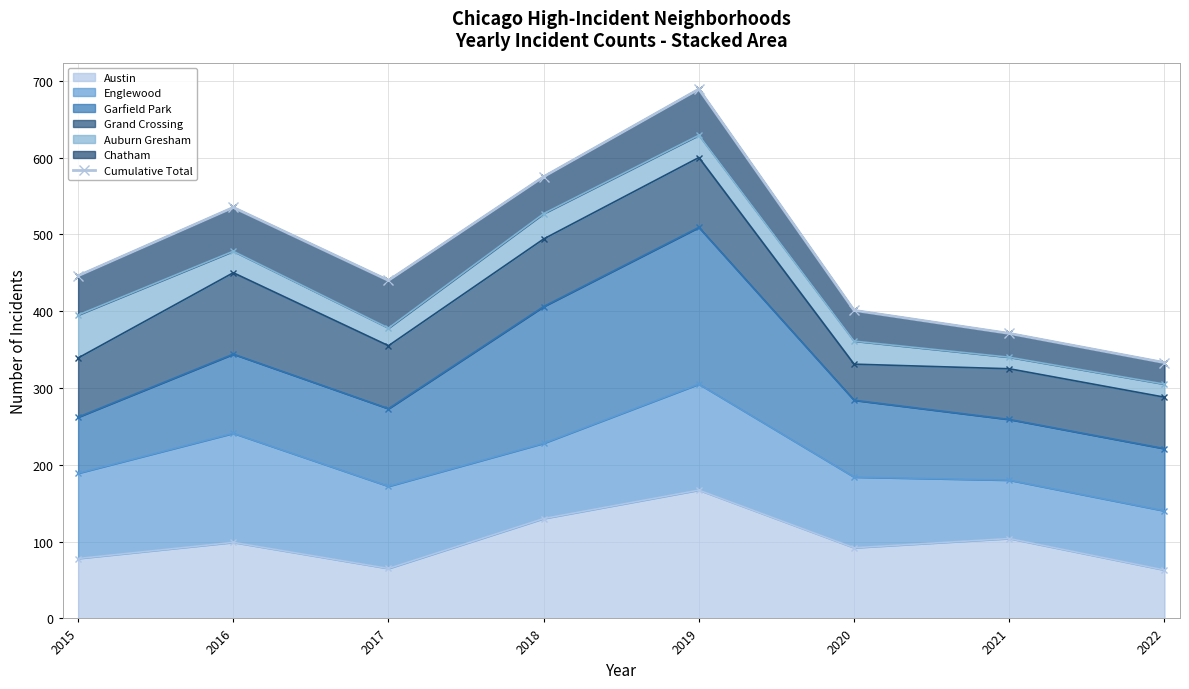

The value at 2021 is 371. True or false?

True